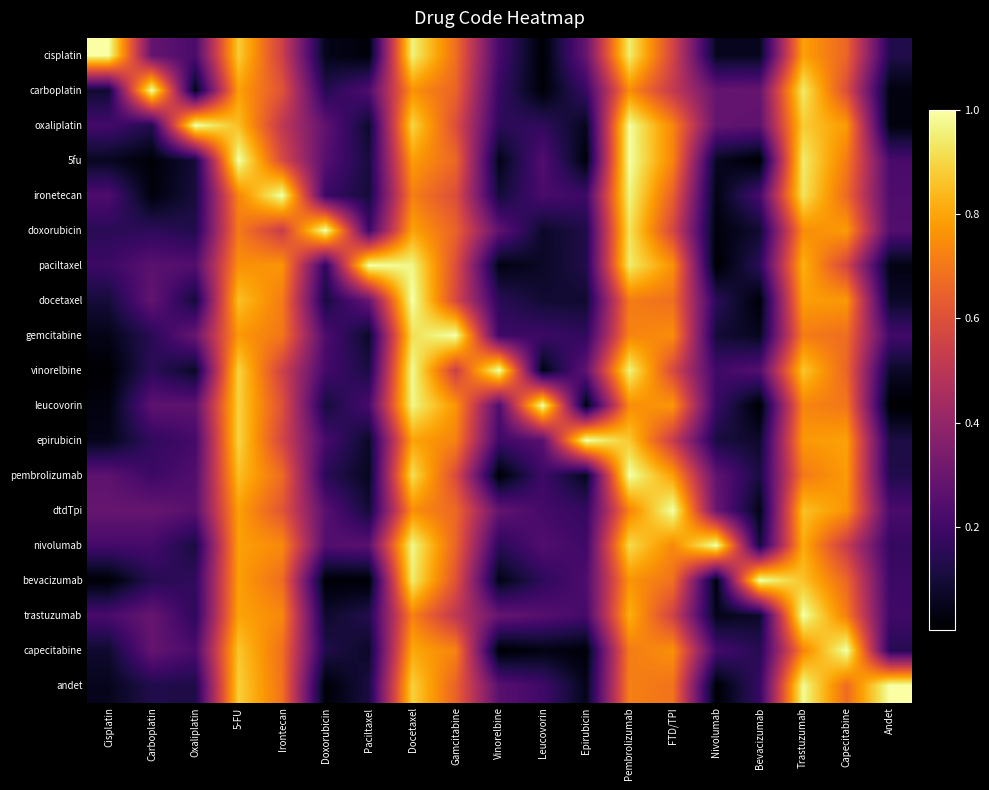

Reading right to left, transcribe all the data shown in this chart.

cisplatin: Andet=0.1	Capecitabine=0.7	Trastuzumab=0.8	Bevacizumab=0.1	Nivolumab=0.1	FTD/TPI=0.6	Pembrolizumab=0.9	Epirubicin=0.3	Leucovorin=0.0	Vinorelbine=0.2	Gamcitabine=0.7	Docetaxel=1.0	Paciltaxel=0.0	Doxorubicin=0.0	Irontecan=0.5	5-FU=0.9	Oxaliplatin=0.2	Carboplatin=0.3	Cisplatin=1.0
carboplatin: Andet=0.0	Capecitabine=0.6	Trastuzumab=0.9	Bevacizumab=0.3	Nivolumab=0.3	FTD/TPI=0.5	Pembrolizumab=0.8	Epirubicin=0.2	Leucovorin=0.0	Vinorelbine=0.2	Gamcitabine=0.7	Docetaxel=0.8	Paciltaxel=0.2	Doxorubicin=0.1	Irontecan=0.6	5-FU=0.8	Oxaliplatin=0.0	Carboplatin=1.0	Cisplatin=0.1
oxaliplatin: Andet=0.0	Capecitabine=0.8	Trastuzumab=0.9	Bevacizumab=0.3	Nivolumab=0.3	FTD/TPI=0.7	Pembrolizumab=1.0	Epirubicin=0.1	Leucovorin=0.2	Vinorelbine=0.2	Gamcitabine=0.6	Docetaxel=0.9	Paciltaxel=0.1	Doxorubicin=0.3	Irontecan=0.5	5-FU=0.8	Oxaliplatin=1.0	Carboplatin=0.1	Cisplatin=0.2
5fu: Andet=0.2	Capecitabine=0.7	Trastuzumab=0.9	Bevacizumab=0.0	Nivolumab=0.1	FTD/TPI=0.7	Pembrolizumab=1.0	Epirubicin=0.0	Leucovorin=0.2	Vinorelbine=0.0	Gamcitabine=0.7	Docetaxel=0.8	Paciltaxel=0.1	Doxorubicin=0.2	Irontecan=0.6	5-FU=1.0	Oxaliplatin=0.1	Carboplatin=0.0	Cisplatin=0.1
ironetecan: Andet=0.2	Capecitabine=0.7	Trastuzumab=0.9	Bevacizumab=0.2	Nivolumab=0.0	FTD/TPI=0.6	Pembrolizumab=1.0	Epirubicin=0.2	Leucovorin=0.2	Vinorelbine=0.1	Gamcitabine=0.6	Docetaxel=0.7	Paciltaxel=0.1	Doxorubicin=0.2	Irontecan=1.0	5-FU=0.7	Oxaliplatin=0.1	Carboplatin=0.0	Cisplatin=0.2
doxorubicin: Andet=0.2	Capecitabine=0.8	Trastuzumab=0.7	Bevacizumab=0.1	Nivolumab=0.0	FTD/TPI=0.6	Pembrolizumab=0.9	Epirubicin=0.1	Leucovorin=0.1	Vinorelbine=0.3	Gamcitabine=0.7	Docetaxel=0.8	Paciltaxel=0.2	Doxorubicin=1.0	Irontecan=0.5	5-FU=0.7	Oxaliplatin=0.1	Carboplatin=0.2	Cisplatin=0.1
paciltaxel: Andet=0.0	Capecitabine=0.6	Trastuzumab=0.8	Bevacizumab=0.2	Nivolumab=0.0	FTD/TPI=0.8	Pembrolizumab=0.9	Epirubicin=0.1	Leucovorin=0.1	Vinorelbine=0.0	Gamcitabine=0.6	Docetaxel=1.0	Paciltaxel=1.0	Doxorubicin=0.2	Irontecan=0.8	5-FU=0.8	Oxaliplatin=0.2	Carboplatin=0.3	Cisplatin=0.2
docetaxel: Andet=0.1	Capecitabine=0.8	Trastuzumab=0.8	Bevacizumab=0.0	Nivolumab=0.2	FTD/TPI=0.7	Pembrolizumab=0.7	Epirubicin=0.1	Leucovorin=0.1	Vinorelbine=0.1	Gamcitabine=0.6	Docetaxel=1.0	Paciltaxel=0.3	Doxorubicin=0.1	Irontecan=0.7	5-FU=0.9	Oxaliplatin=0.1	Carboplatin=0.3	Cisplatin=0.1
gemcitabine: Andet=0.2	Capecitabine=0.7	Trastuzumab=0.7	Bevacizumab=0.1	Nivolumab=0.1	FTD/TPI=0.8	Pembrolizumab=0.7	Epirubicin=0.2	Leucovorin=0.2	Vinorelbine=0.2	Gamcitabine=1.0	Docetaxel=0.9	Paciltaxel=0.1	Doxorubicin=0.2	Irontecan=0.7	5-FU=0.8	Oxaliplatin=0.3	Carboplatin=0.1	Cisplatin=0.0
vinorelbine: Andet=0.1	Capecitabine=0.7	Trastuzumab=0.9	Bevacizumab=0.2	Nivolumab=0.2	FTD/TPI=0.6	Pembrolizumab=1.0	Epirubicin=0.3	Leucovorin=0.0	Vinorelbine=1.0	Gamcitabine=0.5	Docetaxel=1.0	Paciltaxel=0.1	Doxorubicin=0.2	Irontecan=0.6	5-FU=0.9	Oxaliplatin=0.1	Carboplatin=0.2	Cisplatin=0.0
leucovorin: Andet=0.0	Capecitabine=0.7	Trastuzumab=0.7	Bevacizumab=0.0	Nivolumab=0.2	FTD/TPI=0.8	Pembrolizumab=0.7	Epirubicin=0.0	Leucovorin=1.0	Vinorelbine=0.2	Gamcitabine=0.8	Docetaxel=1.0	Paciltaxel=0.2	Doxorubicin=0.1	Irontecan=0.6	5-FU=0.9	Oxaliplatin=0.3	Carboplatin=0.3	Cisplatin=0.0
epirubicin: Andet=0.1	Capecitabine=0.8	Trastuzumab=0.8	Bevacizumab=0.1	Nivolumab=0.1	FTD/TPI=0.5	Pembrolizumab=0.9	Epirubicin=1.0	Leucovorin=0.3	Vinorelbine=0.2	Gamcitabine=0.7	Docetaxel=0.8	Paciltaxel=0.1	Doxorubicin=0.2	Irontecan=0.6	5-FU=0.9	Oxaliplatin=0.2	Carboplatin=0.2	Cisplatin=0.0
pembrolizumab: Andet=0.1	Capecitabine=0.8	Trastuzumab=0.7	Bevacizumab=0.1	Nivolumab=0.3	FTD/TPI=0.8	Pembrolizumab=1.0	Epirubicin=0.1	Leucovorin=0.2	Vinorelbine=0.0	Gamcitabine=0.6	Docetaxel=0.9	Paciltaxel=0.1	Doxorubicin=0.1	Irontecan=0.7	5-FU=0.9	Oxaliplatin=0.2	Carboplatin=0.2	Cisplatin=0.3
dtdTpi: Andet=0.2	Capecitabine=0.8	Trastuzumab=0.9	Bevacizumab=0.0	Nivolumab=0.3	FTD/TPI=1.0	Pembrolizumab=0.7	Epirubicin=0.2	Leucovorin=0.2	Vinorelbine=0.3	Gamcitabine=0.7	Docetaxel=0.8	Paciltaxel=0.1	Doxorubicin=0.3	Irontecan=0.6	5-FU=0.8	Oxaliplatin=0.3	Carboplatin=0.3	Cisplatin=0.3
nivolumab: Andet=0.2	Capecitabine=0.5	Trastuzumab=0.8	Bevacizumab=0.1	Nivolumab=1.0	FTD/TPI=0.7	Pembrolizumab=0.9	Epirubicin=0.2	Leucovorin=0.2	Vinorelbine=0.2	Gamcitabine=0.7	Docetaxel=1.0	Paciltaxel=0.3	Doxorubicin=0.2	Irontecan=0.7	5-FU=0.8	Oxaliplatin=0.1	Carboplatin=0.2	Cisplatin=0.2
bevacizumab: Andet=0.2	Capecitabine=0.7	Trastuzumab=0.9	Bevacizumab=1.0	Nivolumab=0.0	FTD/TPI=0.7	Pembrolizumab=0.8	Epirubicin=0.2	Leucovorin=0.2	Vinorelbine=0.0	Gamcitabine=0.6	Docetaxel=0.9	Paciltaxel=0.0	Doxorubicin=0.0	Irontecan=0.7	5-FU=0.8	Oxaliplatin=0.2	Carboplatin=0.1	Cisplatin=0.0
trastuzumab: Andet=0.2	Capecitabine=0.7	Trastuzumab=1.0	Bevacizumab=0.1	Nivolumab=0.0	FTD/TPI=0.6	Pembrolizumab=0.8	Epirubicin=0.2	Leucovorin=0.3	Vinorelbine=0.3	Gamcitabine=0.5	Docetaxel=0.7	Paciltaxel=0.1	Doxorubicin=0.1	Irontecan=0.7	5-FU=0.8	Oxaliplatin=0.2	Carboplatin=0.3	Cisplatin=0.2
capecitabine: Andet=0.1	Capecitabine=1.0	Trastuzumab=0.7	Bevacizumab=0.1	Nivolumab=0.2	FTD/TPI=0.8	Pembrolizumab=0.7	Epirubicin=0.0	Leucovorin=0.0	Vinorelbine=0.0	Gamcitabine=0.7	Docetaxel=0.8	Paciltaxel=0.1	Doxorubicin=0.1	Irontecan=0.7	5-FU=0.9	Oxaliplatin=0.2	Carboplatin=0.3	Cisplatin=0.1
andet: Andet=1.0	Capecitabine=0.7	Trastuzumab=1.0	Bevacizumab=0.2	Nivolumab=0.0	FTD/TPI=0.7	Pembrolizumab=0.7	Epirubicin=0.0	Leucovorin=0.2	Vinorelbine=0.3	Gamcitabine=0.7	Docetaxel=0.9	Paciltaxel=0.1	Doxorubicin=0.0	Irontecan=0.7	5-FU=0.9	Oxaliplatin=0.1	Carboplatin=0.1	Cisplatin=0.1